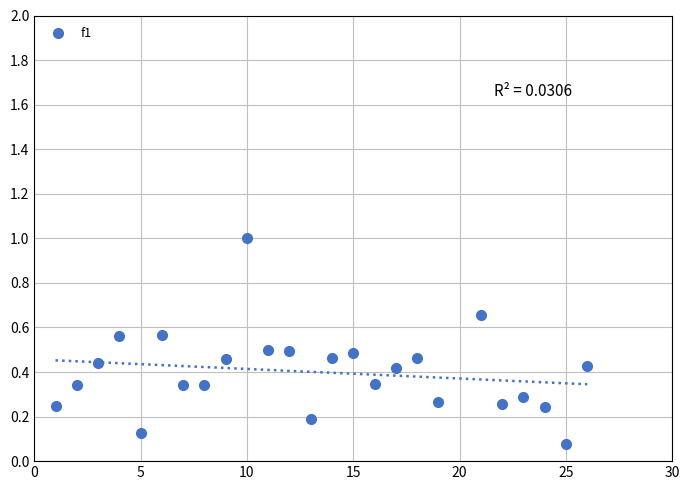

What is the range of Y values (max minus min)?

0.9